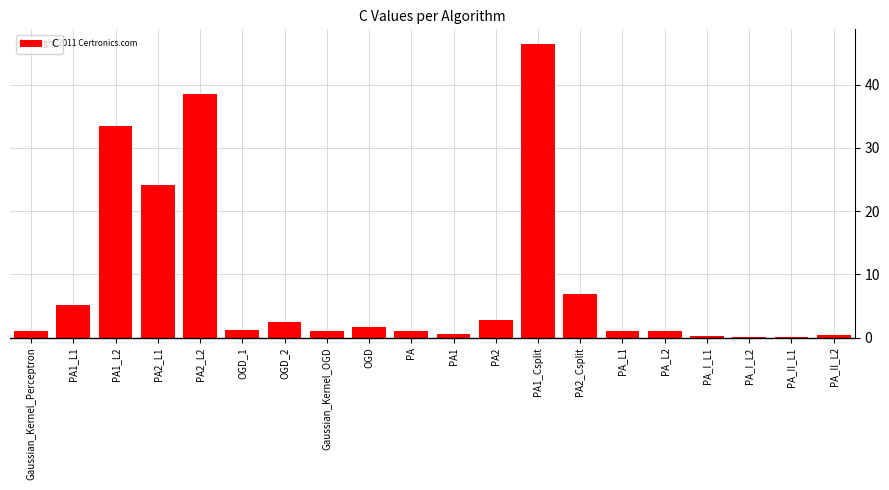

How many data points does each series have?

20